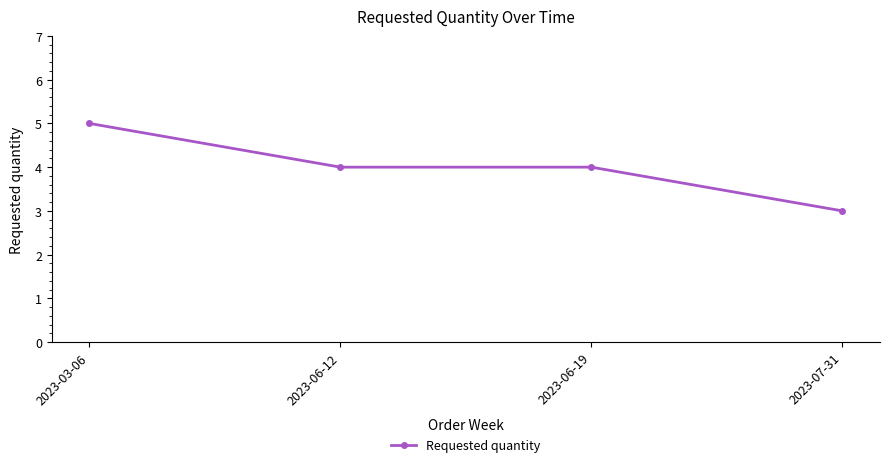

What is the change in value from 2023-03-06 to 2023-07-31?

-2